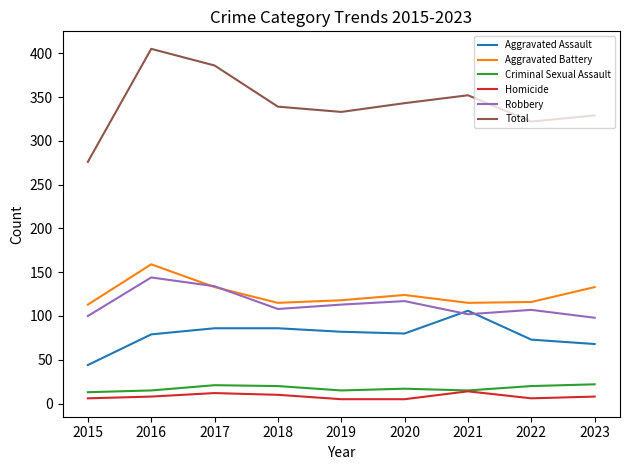

Which series has the largest total across all categories?

Total